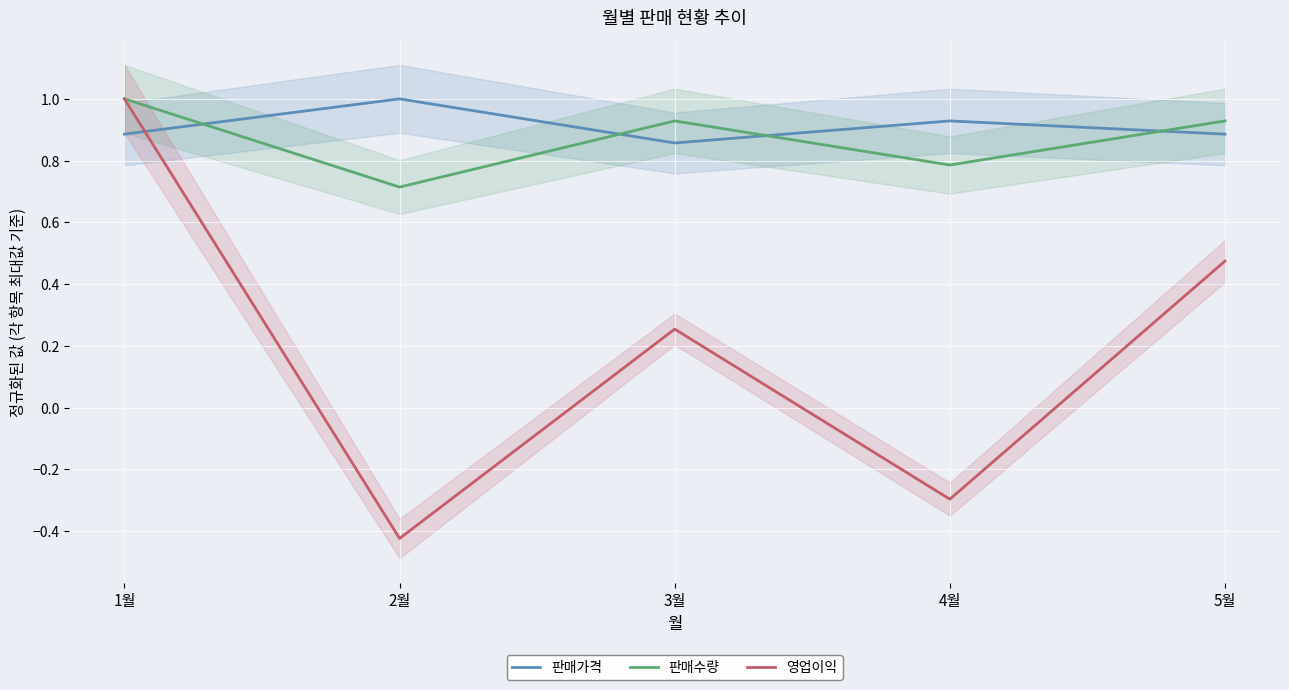

Which series has the largest range (max minus min)?

영업이익